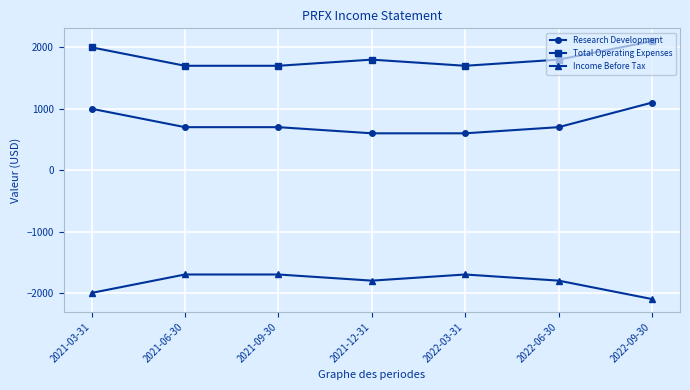

How many Income Before Tax values are between -2000 and -1700?

6